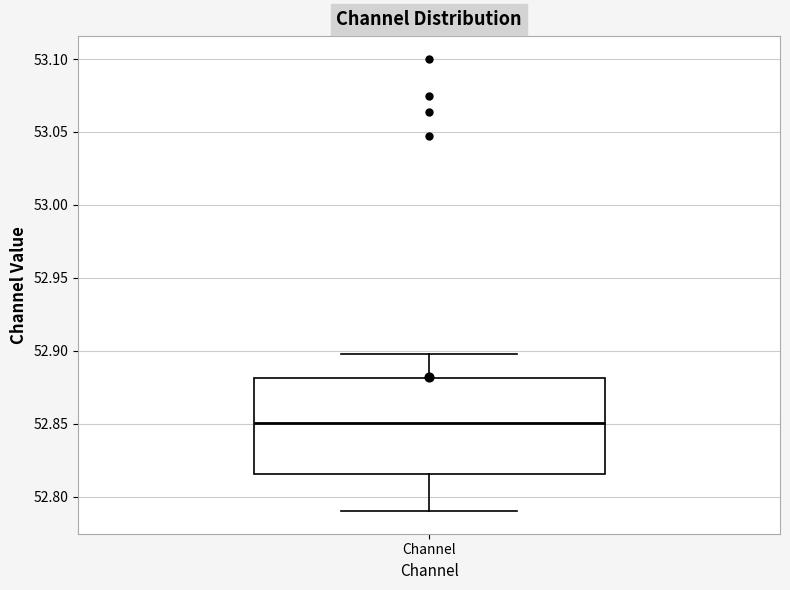

Read this box plot against the y-axis: the position of the median line, the range covered by the box, and the ends of both whiskers. The values are not printed on the chart, so give them approximately, as read against the axis.

median 52.850, box 52.815 to 52.880, whiskers 52.790 to 52.900